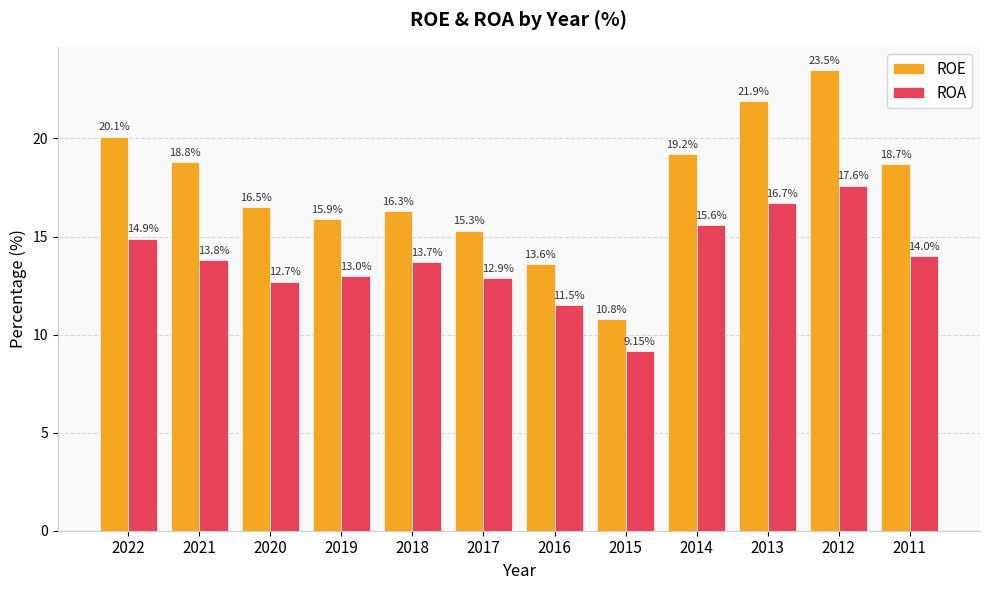

What is the maximum value for ROE?

23.5